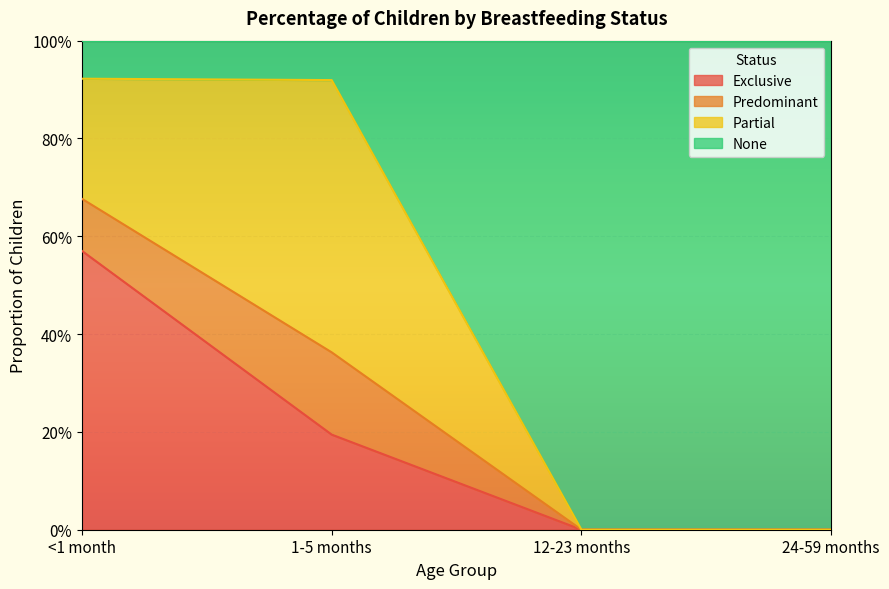

Which series has the widest spread of values?

None